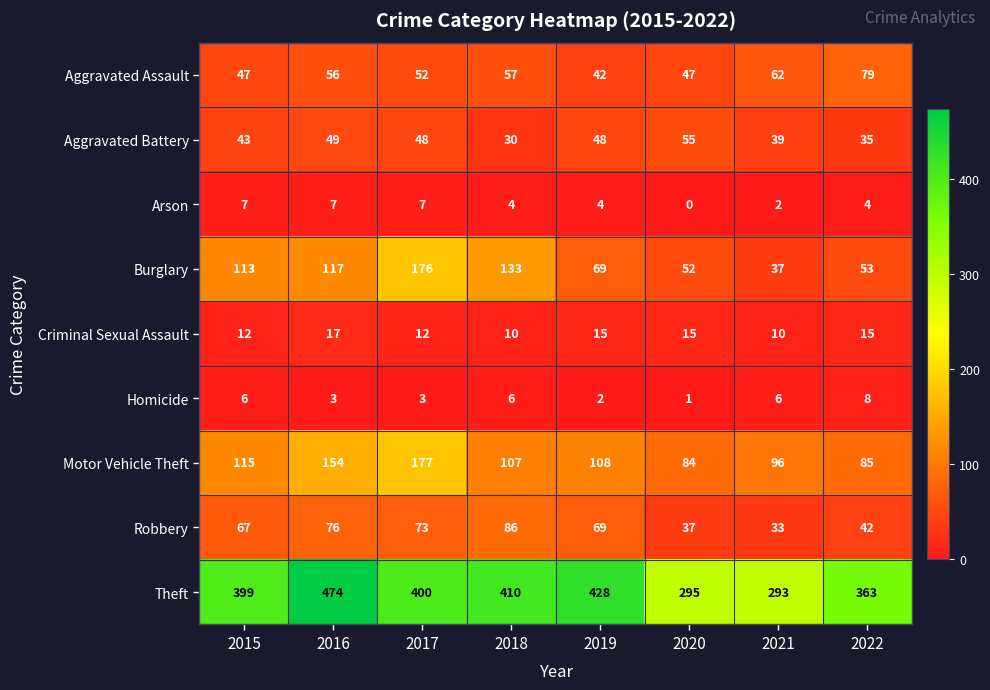

Rank the series by their maximum value, from lowest to highest.

Arson, Homicide, Criminal Sexual Assault, Aggravated Battery, Aggravated Assault, Robbery, Burglary, Motor Vehicle Theft, Theft